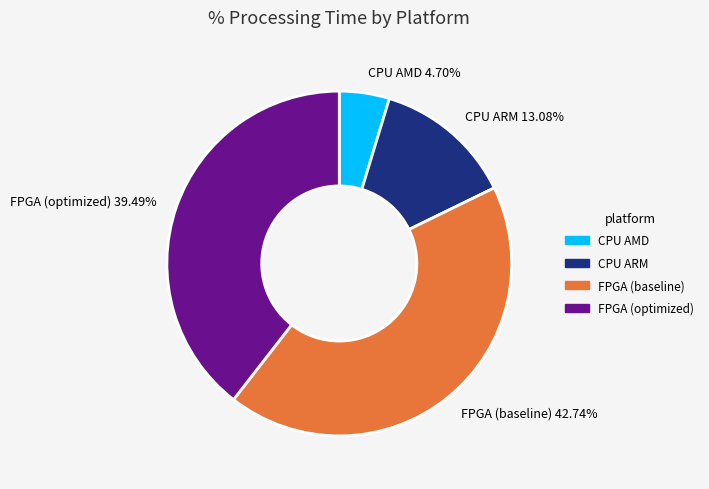

Which slice is the largest?

FPGA (baseline)